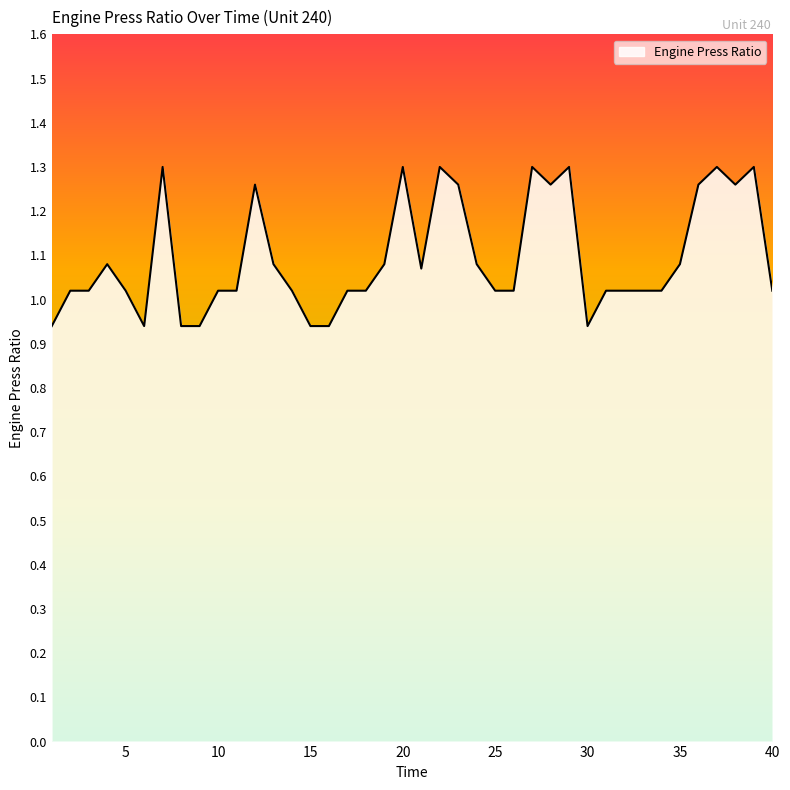

At which category does the chart reach its minimum across all series?

1